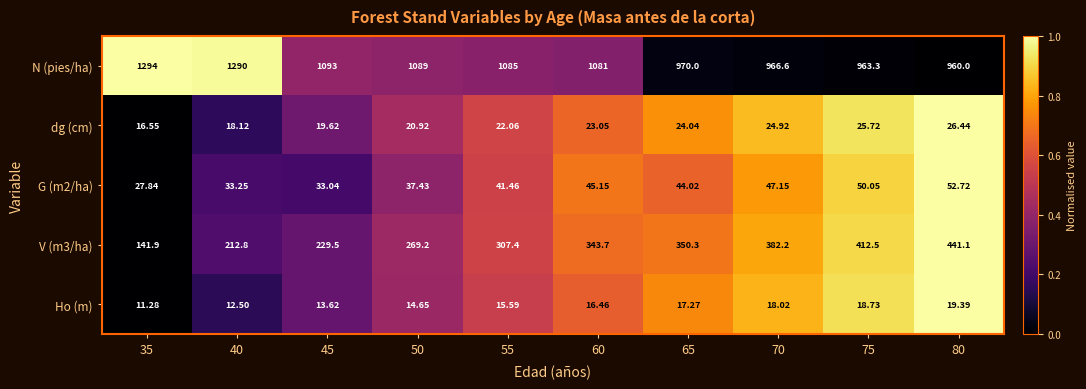

Which series has the largest range (max minus min)?

N (pies/ha)